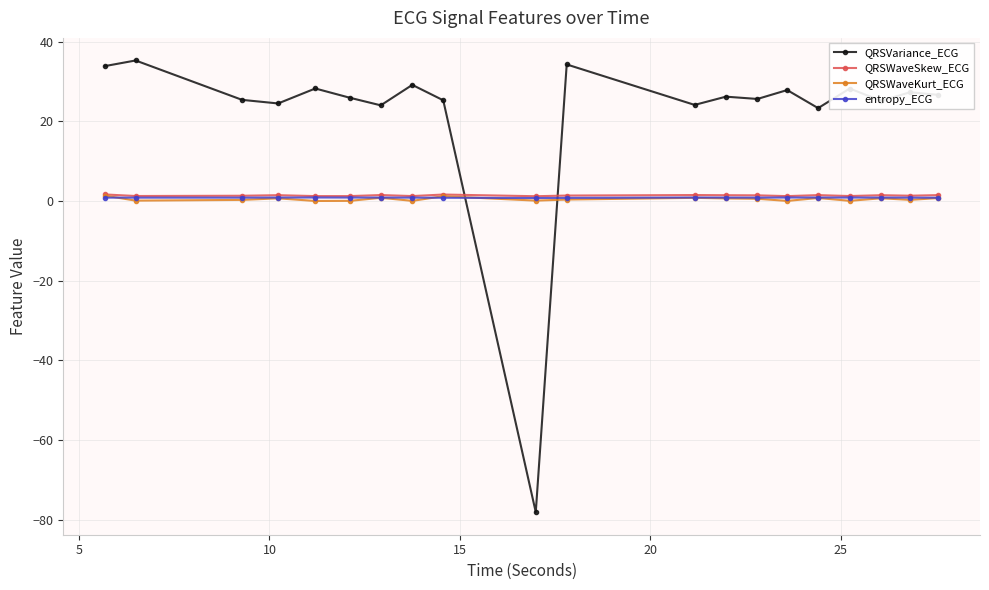

True or false: QRSWaveKurt_ECG and QRSVariance_ECG cross at least once.

True